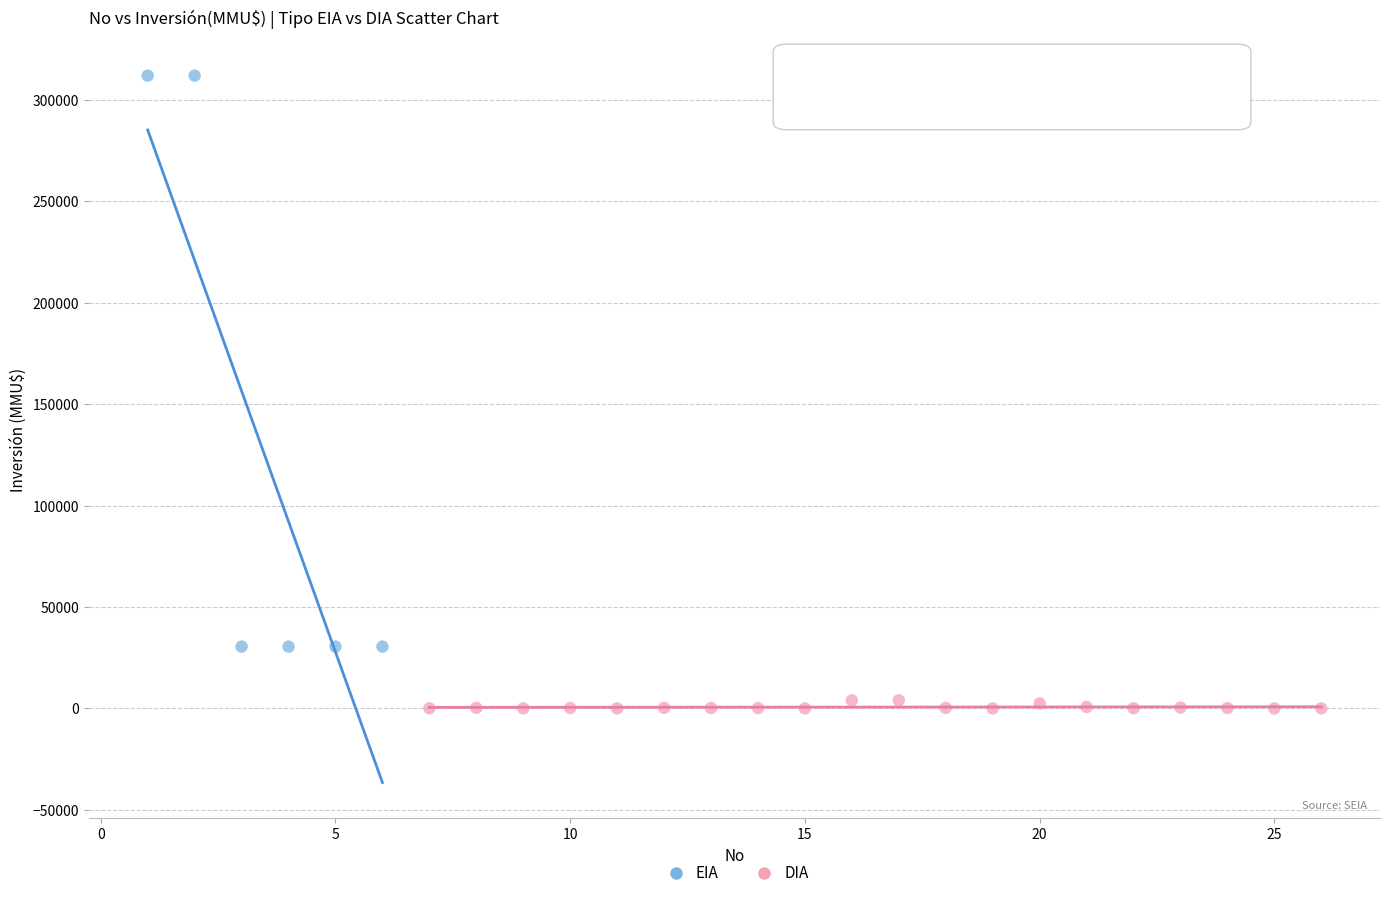

Which series has the widest spread of Y values?

EIA